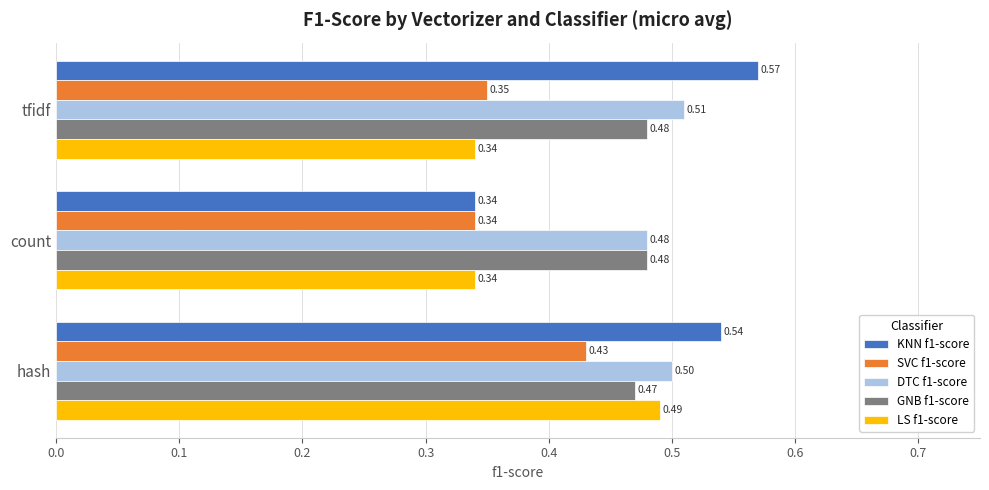

Which series has the largest total across all categories?

DTC f1-score